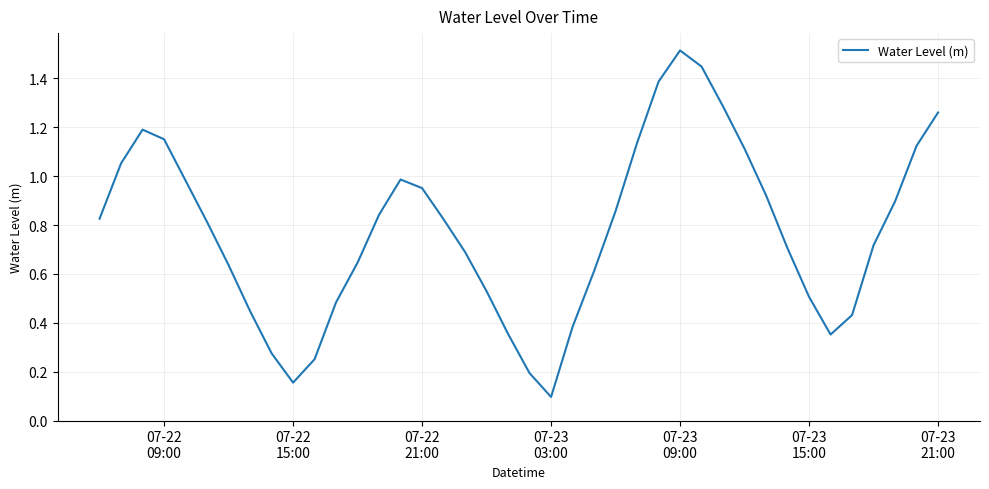

What is the greatest value displayed?

1.5